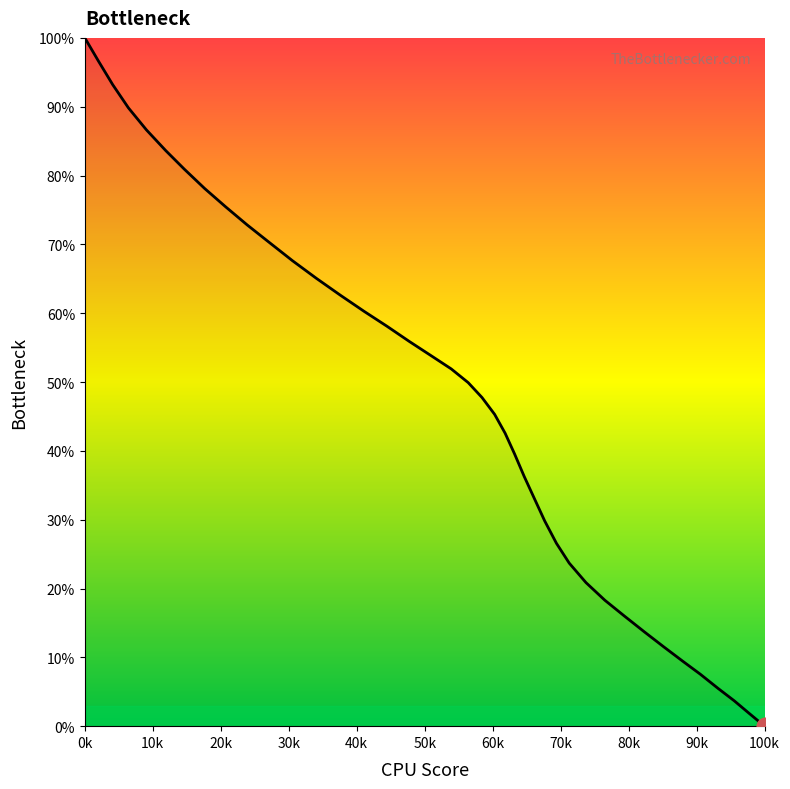

What is the difference between the second highest and minimum values?

96.6